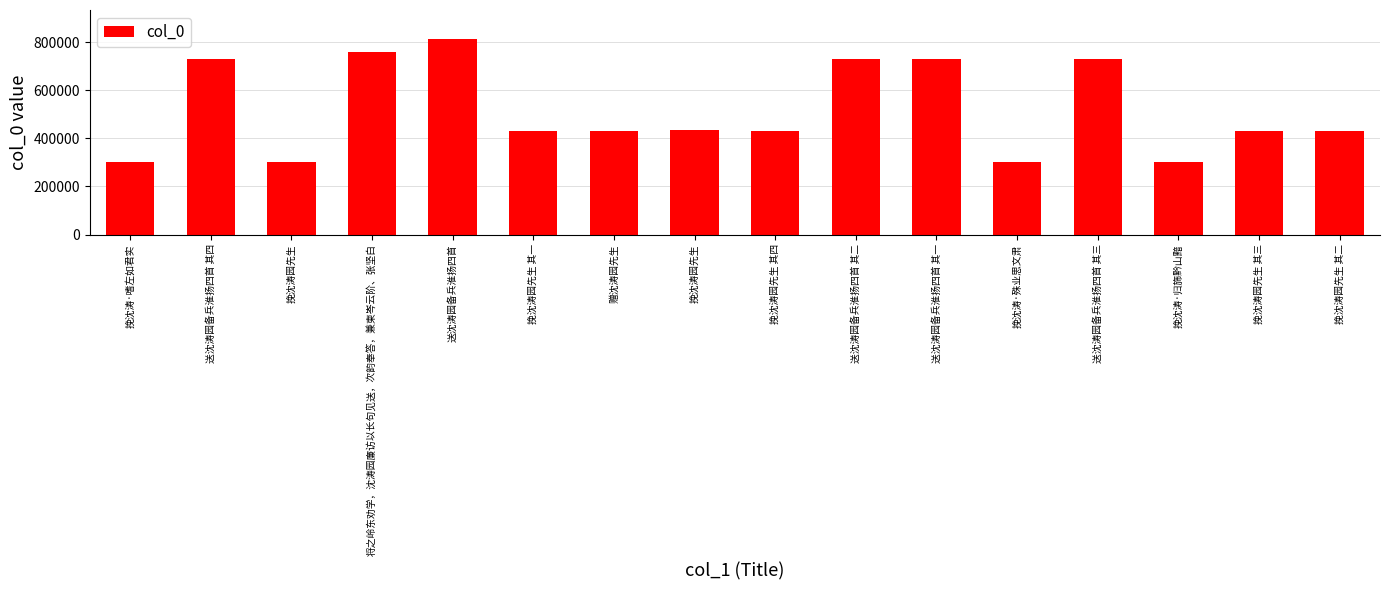

True or false: the data shows 303686 at 挽沈涛·嗜左如君实.

True